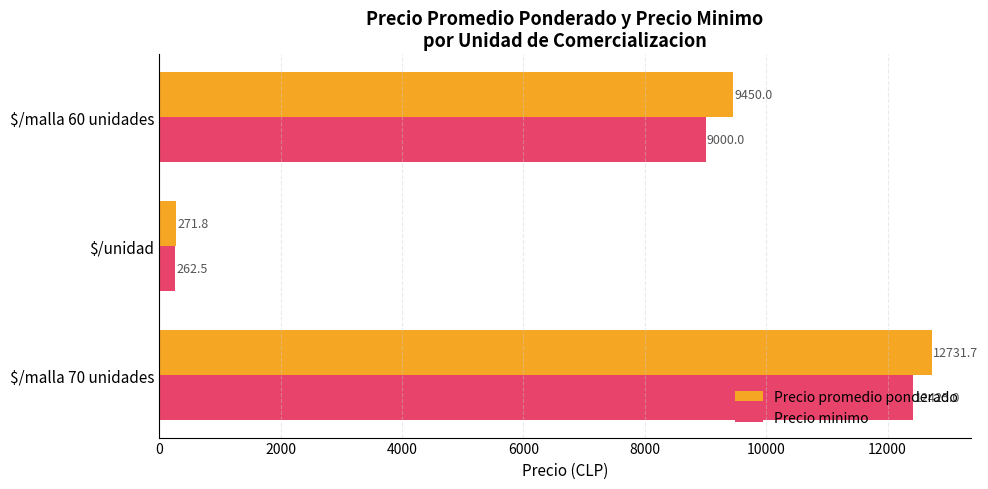

What is the lowest value of the Precio minimo series?

262.5